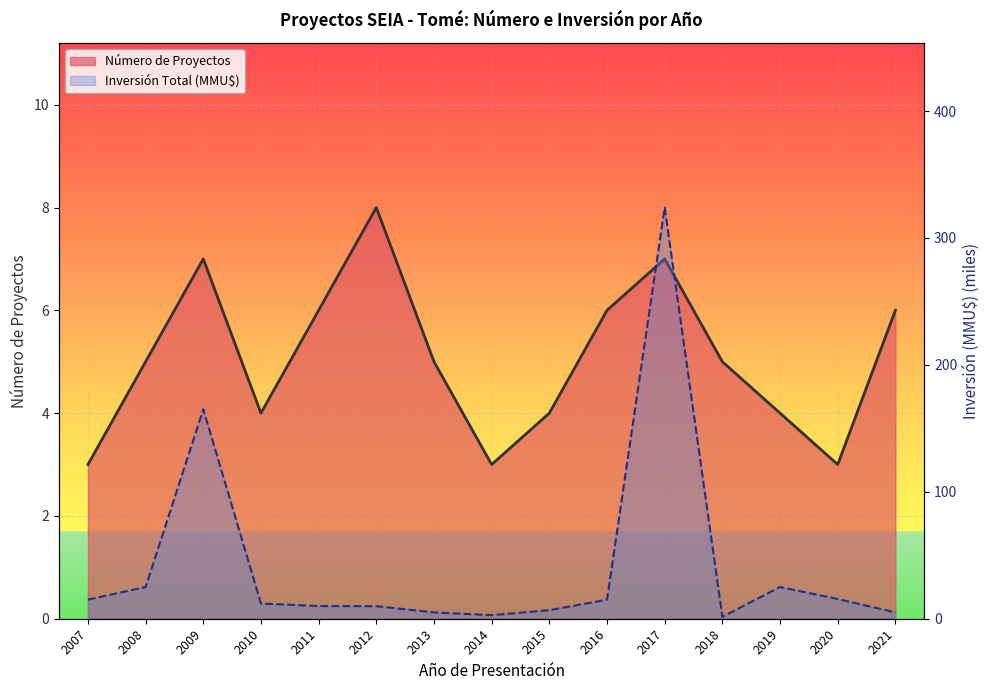

Which category has the highest value in the Inversión Total (MMU$) series?

2017